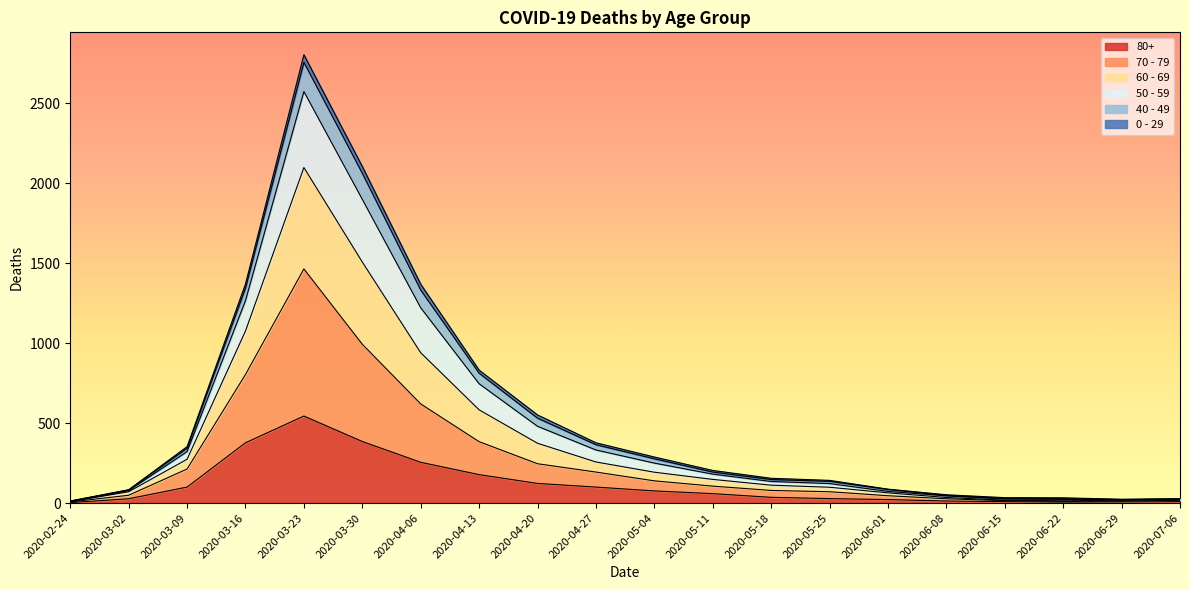

At which category is the sum across all series the highest?

2020-03-23